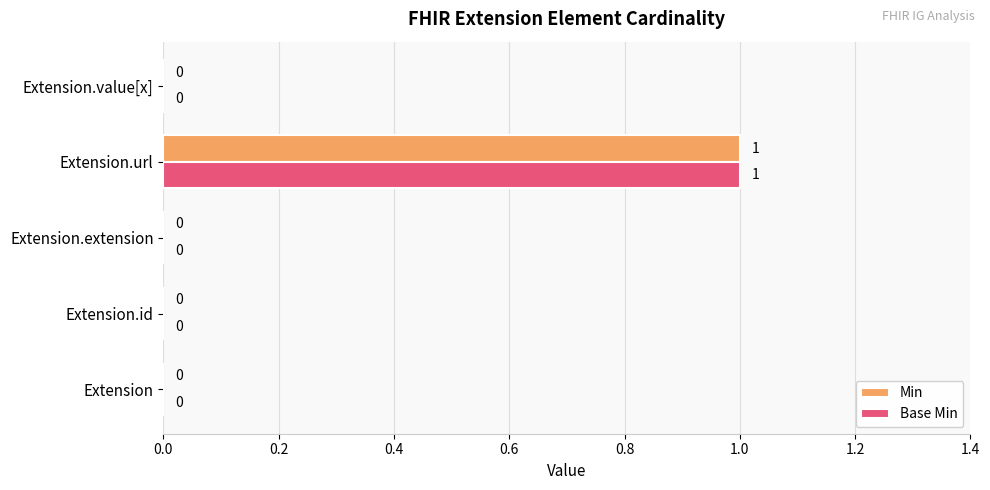

True or false: Min has a value of 1 at Extension.

False